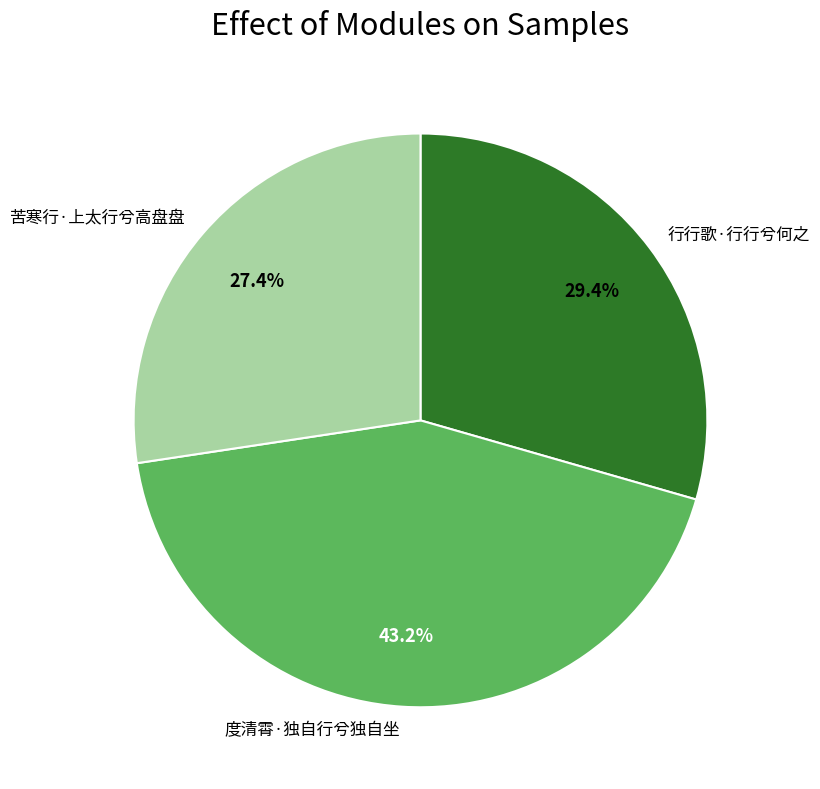

What is the total percentage of 行行歌·行行兮何之 and 苦寒行·上太行兮高盘盘?

56.8%